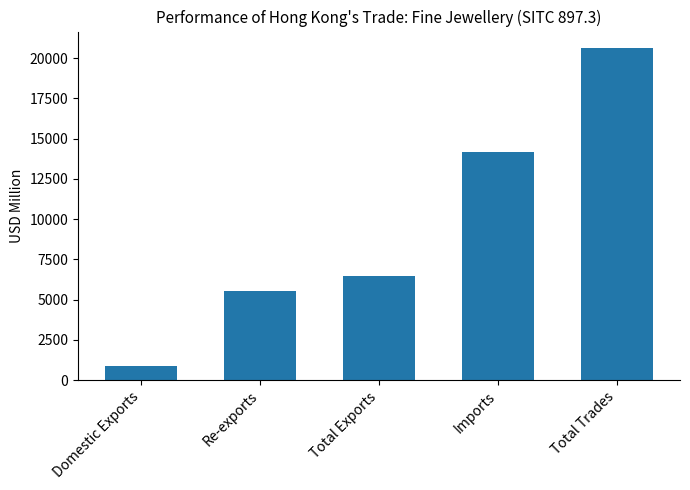

What is the label of the 2nd bar from the right?

Imports